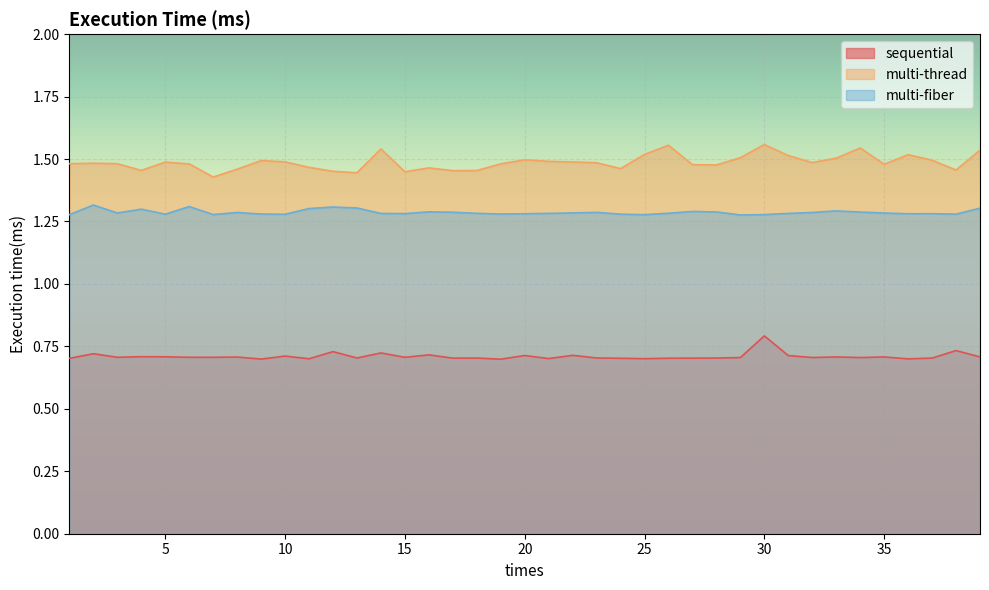

Reading right to left, what are all the values shown in this chart?

sequential: 39=0.7	38=0.7	37=0.7	36=0.7	35=0.7	34=0.7	33=0.7	32=0.7	31=0.7	30=0.8	29=0.7	28=0.7	27=0.7	26=0.7	25=0.7	24=0.7	23=0.7	22=0.7	21=0.7	20=0.7	19=0.7	18=0.7	17=0.7	16=0.7	15=0.7	14=0.7	13=0.7	12=0.7	11=0.7	10=0.7	9=0.7	8=0.7	7=0.7	6=0.7	5=0.7	4=0.7	3=0.7	2=0.7	1=0.7
multi-thread: 39=1.5	38=1.5	37=1.5	36=1.5	35=1.5	34=1.5	33=1.5	32=1.5	31=1.5	30=1.6	29=1.5	28=1.5	27=1.5	26=1.6	25=1.5	24=1.5	23=1.5	22=1.5	21=1.5	20=1.5	19=1.5	18=1.5	17=1.5	16=1.5	15=1.4	14=1.5	13=1.4	12=1.5	11=1.5	10=1.5	9=1.5	8=1.5	7=1.4	6=1.5	5=1.5	4=1.5	3=1.5	2=1.5	1=1.5
multi-fiber: 39=1.3	38=1.3	37=1.3	36=1.3	35=1.3	34=1.3	33=1.3	32=1.3	31=1.3	30=1.3	29=1.3	28=1.3	27=1.3	26=1.3	25=1.3	24=1.3	23=1.3	22=1.3	21=1.3	20=1.3	19=1.3	18=1.3	17=1.3	16=1.3	15=1.3	14=1.3	13=1.3	12=1.3	11=1.3	10=1.3	9=1.3	8=1.3	7=1.3	6=1.3	5=1.3	4=1.3	3=1.3	2=1.3	1=1.3